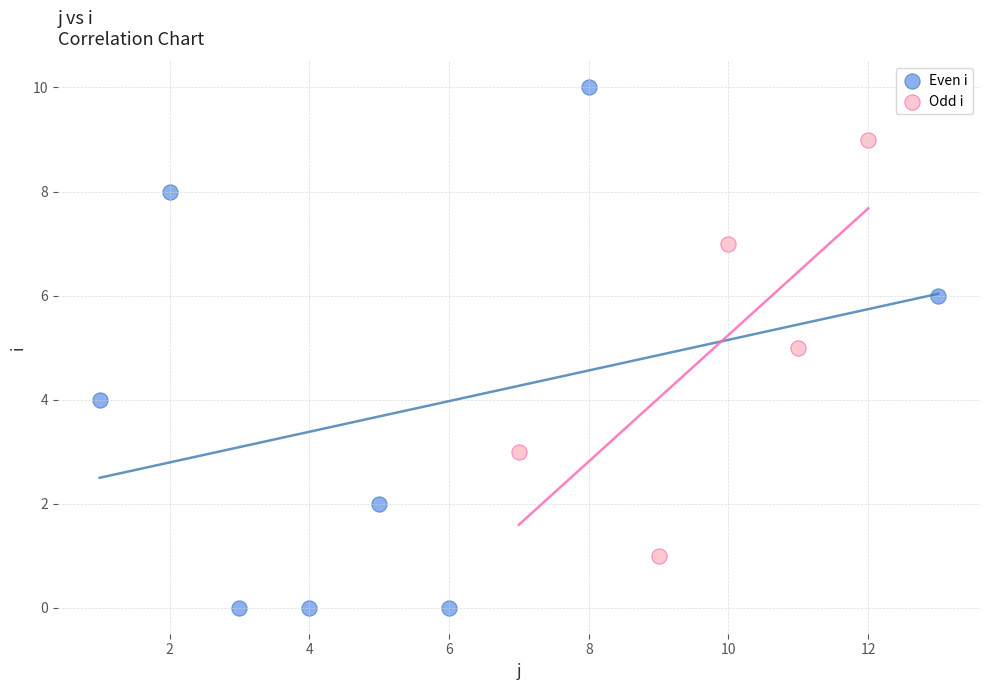

Which series has the widest spread of Y values?

Even i